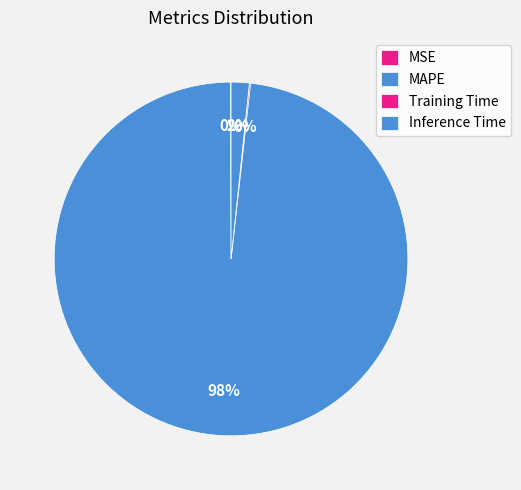

True or false: Inference Time accounts for 16% of the total.

False